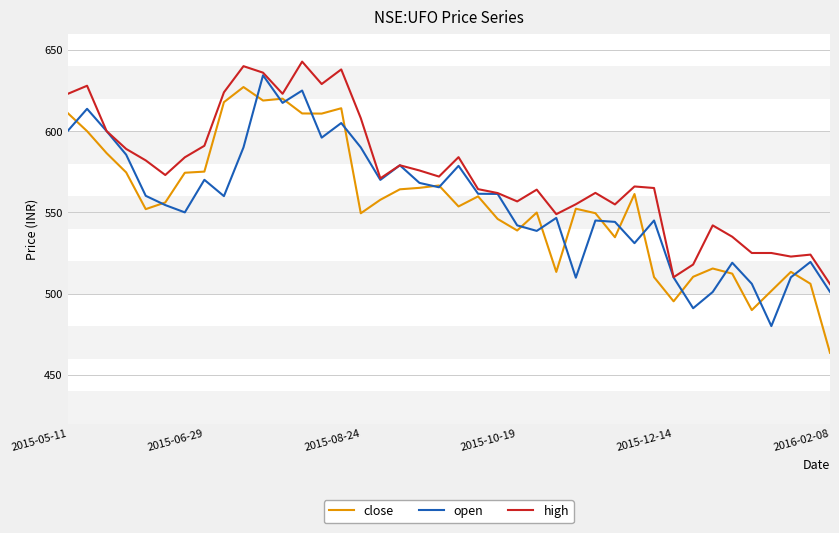

What is the lowest value of the open series?

480.0